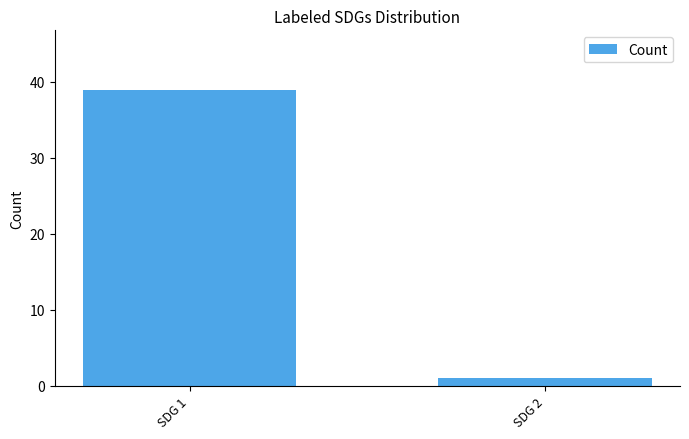

Which has a higher value, SDG 1 or SDG 2?

SDG 1